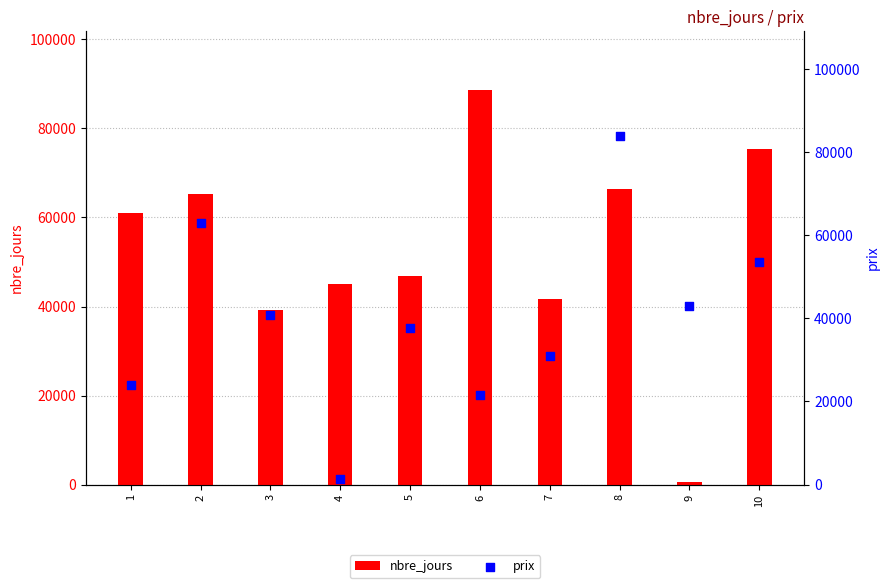

What are all the series names shown in the legend?

nbre_jours, prix